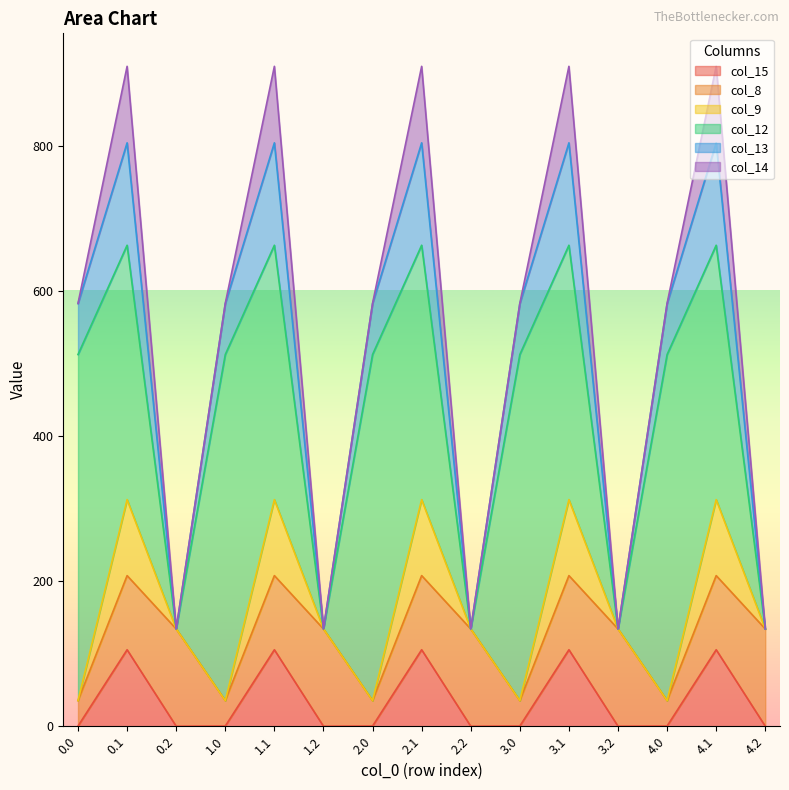

Reading right to left, extract all data points from this chart.

col_15: 0.0	105.5	0.3	0.0	105.5	0.3	0.0	105.5	0.3	0.0	105.5	0.3	0.0	105.5	0.3
col_8: 134.2	102.3	35.0	134.2	102.3	35.0	134.2	102.3	35.0	134.2	102.3	35.0	134.2	102.3	35.0
col_9: 0.0	104.8	0.0	0.0	104.8	0.0	0.0	104.8	0.0	0.0	104.8	0.0	0.0	104.8	0.0
col_12: 0.0	350.8	477.2	0.0	350.8	477.2	0.0	350.8	477.2	0.0	350.8	477.2	0.0	350.8	477.2
col_13: 0.0	141.2	70.2	0.0	141.2	70.2	0.0	141.2	70.2	0.0	141.2	70.2	0.0	141.2	70.2
col_14: 0.0	105.5	0.3	0.0	105.5	0.3	0.0	105.5	0.3	0.0	105.5	0.3	0.0	105.5	0.3